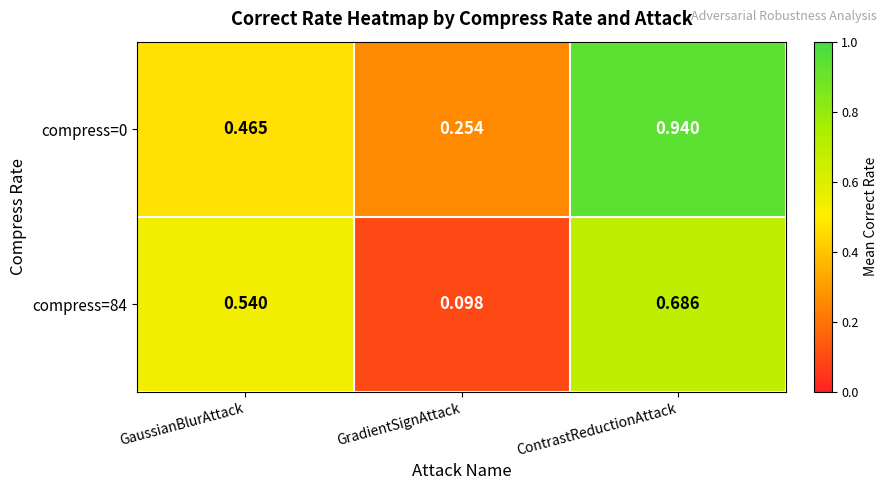

Rank the categories by compress=0 value from lowest to highest.

GradientSignAttack, GaussianBlurAttack, ContrastReductionAttack